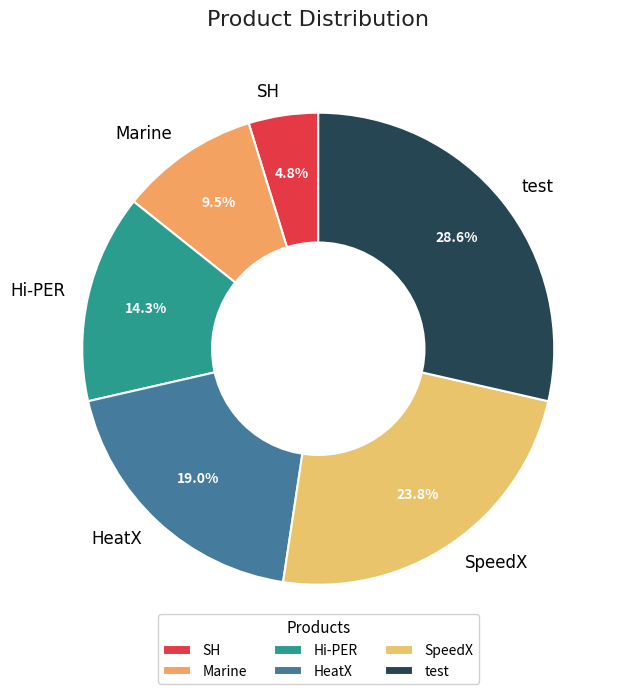

How many segments does this pie chart have?

6